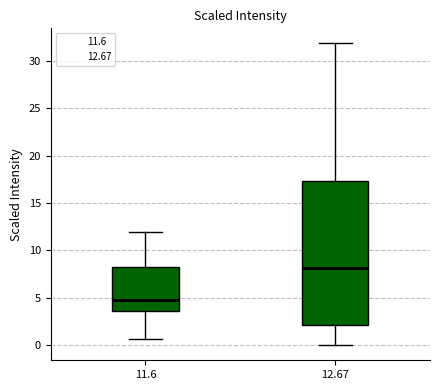

Reading left to right, read every box against the y-axis: the position of its median line, the range the box covers, and the ends of its whiskers. The values are not printed on the chart, so give them approximately, as read against the axis.

11.6: median 5.0, box 3.5 to 8.0, whiskers 0.5 to 12.0
12.67: median 8.0, box 2.0 to 17.5, whiskers 0.0 to 32.0